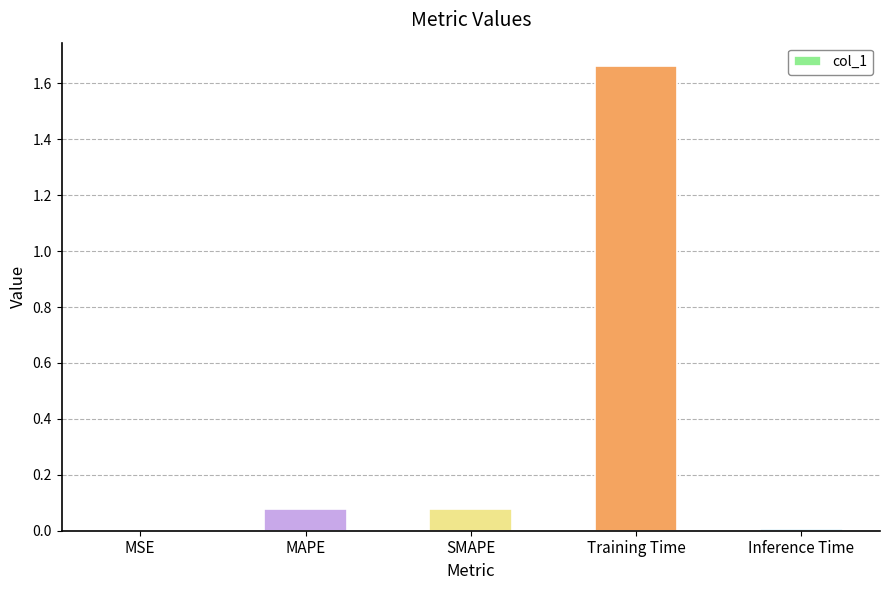

Which label corresponds to the largest value in the chart?

Training Time